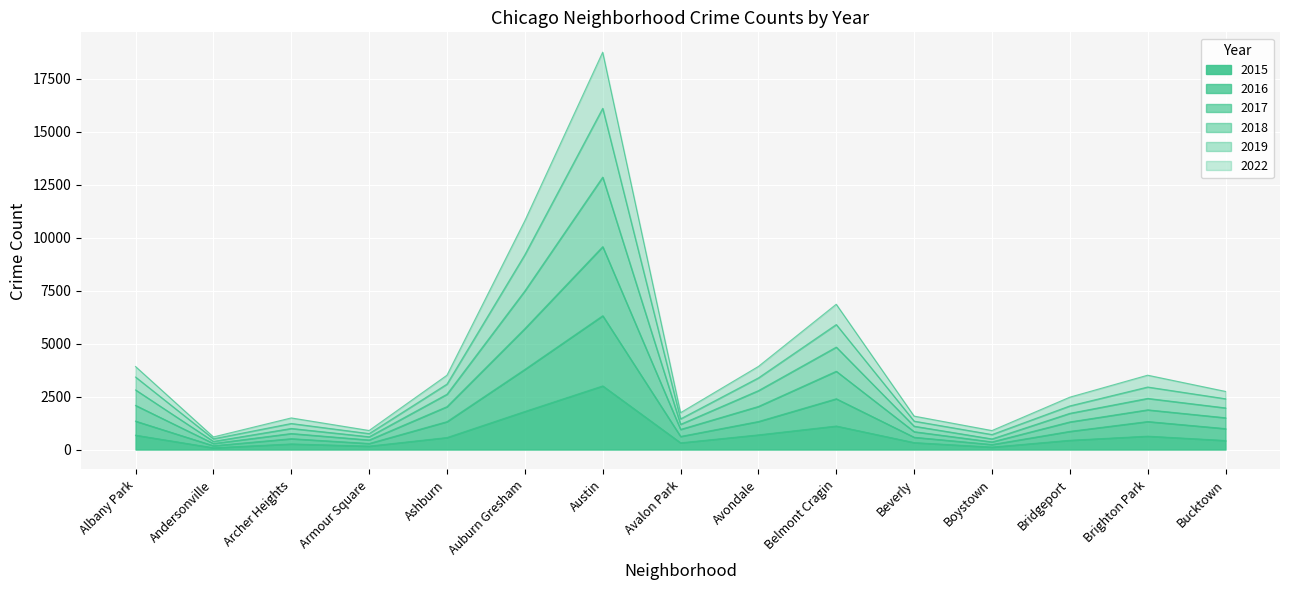

True or false: 2019 and 2015 cross at least once.

False